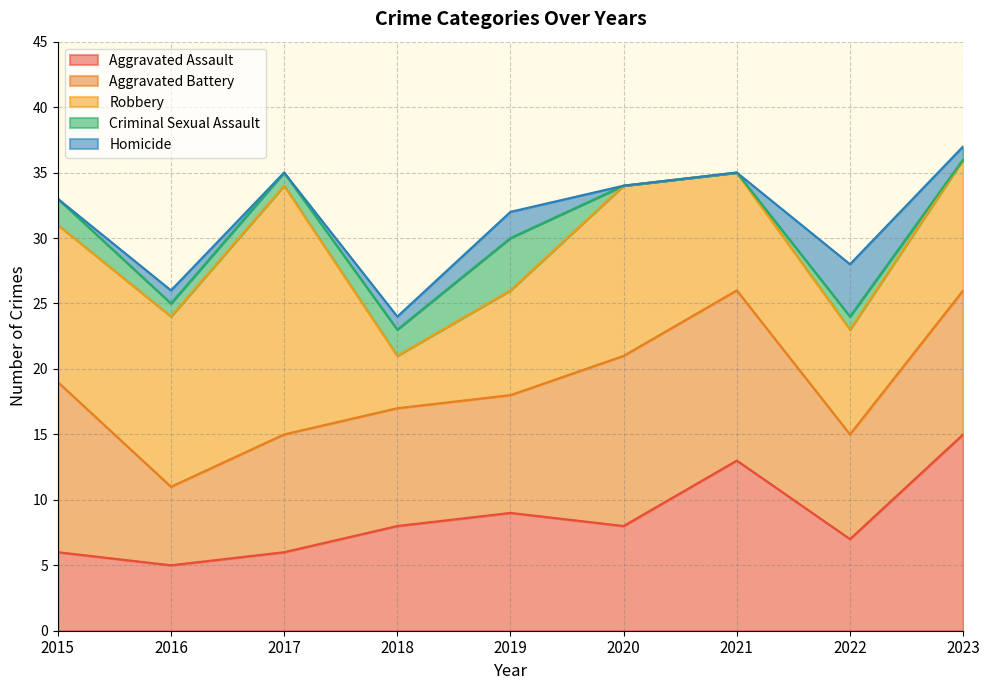

Is it true that Robbery equals 12 at 2015?

True